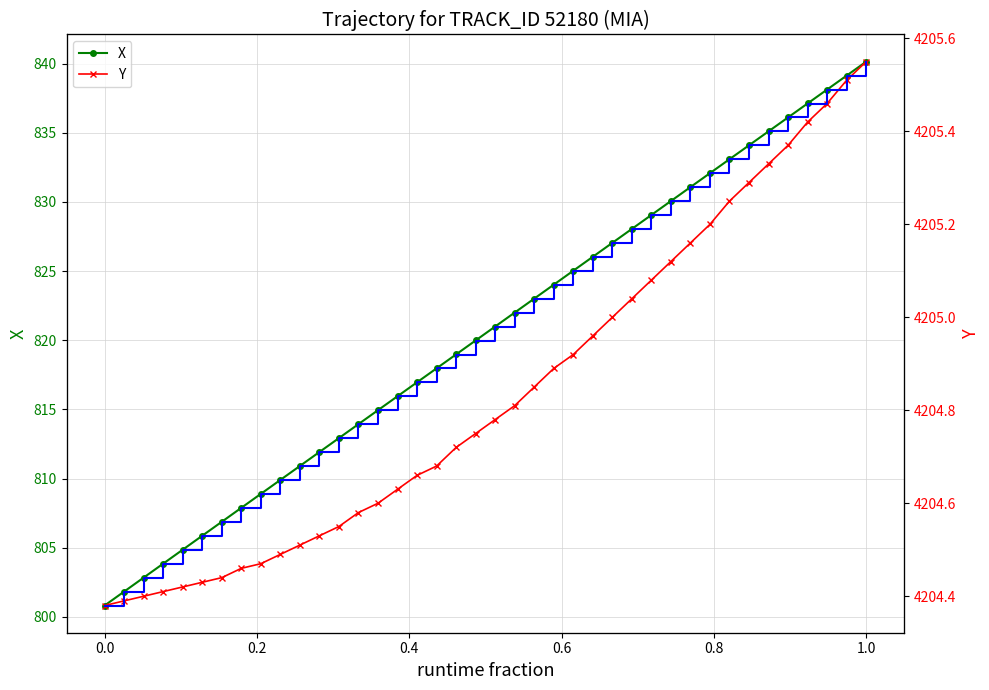

Reading right to left, transcribe all the data shown in this chart.

X: 840.1	839.1	838.1	837.1	836.1	835.1	834.1	833.1	832.1	831.1	830.1	829.1	828.0	827.0	826.0	825.0	824.0	823.0	822.0	821.0	820.0	819.0	818.0	817.0	816.0	814.9	813.9	812.9	811.9	810.9	809.9	808.9	807.9	806.9	805.9	804.9	803.8	802.8	801.8	800.8
Y: 4205.6	4205.5	4205.5	4205.4	4205.4	4205.3	4205.3	4205.2	4205.2	4205.2	4205.1	4205.1	4205.0	4205.0	4205.0	4204.9	4204.9	4204.9	4204.8	4204.8	4204.8	4204.7	4204.7	4204.7	4204.6	4204.6	4204.6	4204.6	4204.5	4204.5	4204.5	4204.5	4204.5	4204.4	4204.4	4204.4	4204.4	4204.4	4204.4	4204.4
TIMESTAMP offset: 3.9	3.8	3.7	3.6	3.5	3.4	3.3	3.2	3.1	3.0	2.9	2.8	2.7	2.6	2.5	2.4	2.3	2.2	2.1	2.0	1.9	1.8	1.7	1.6	1.5	1.4	1.3	1.2	1.1	1.0	0.9	0.8	0.7	0.6	0.5	0.4	0.3	0.2	0.1	0.0